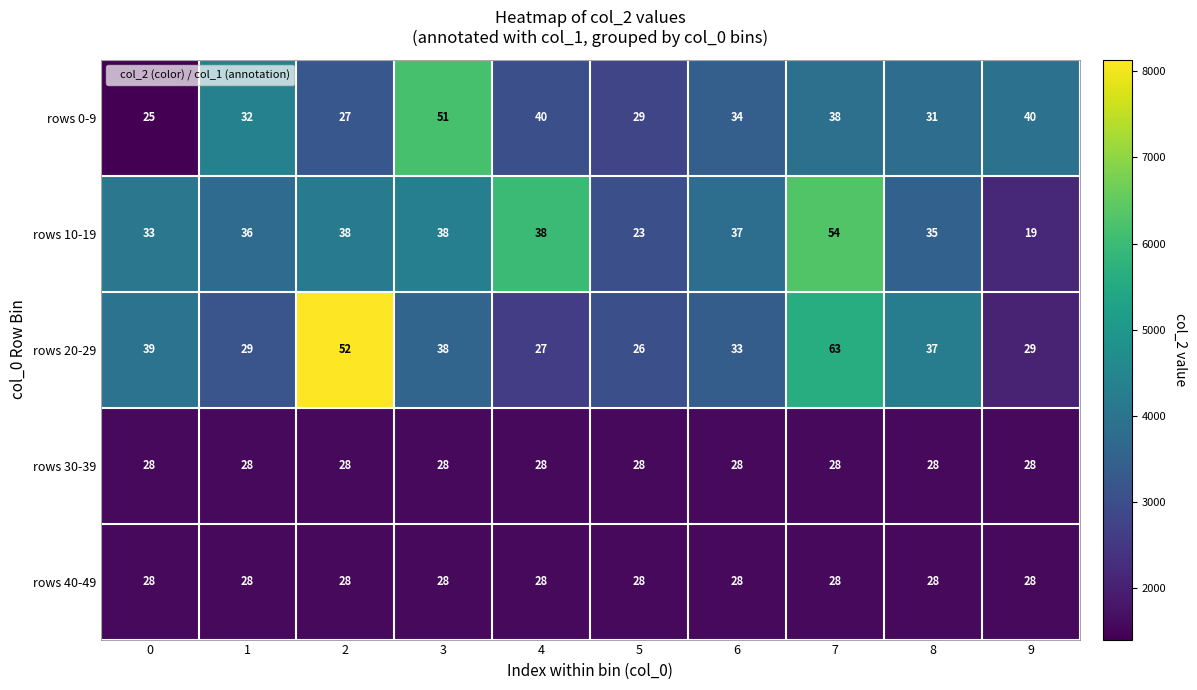

Is it true that rows 0-9 equals 25 at 0?

True